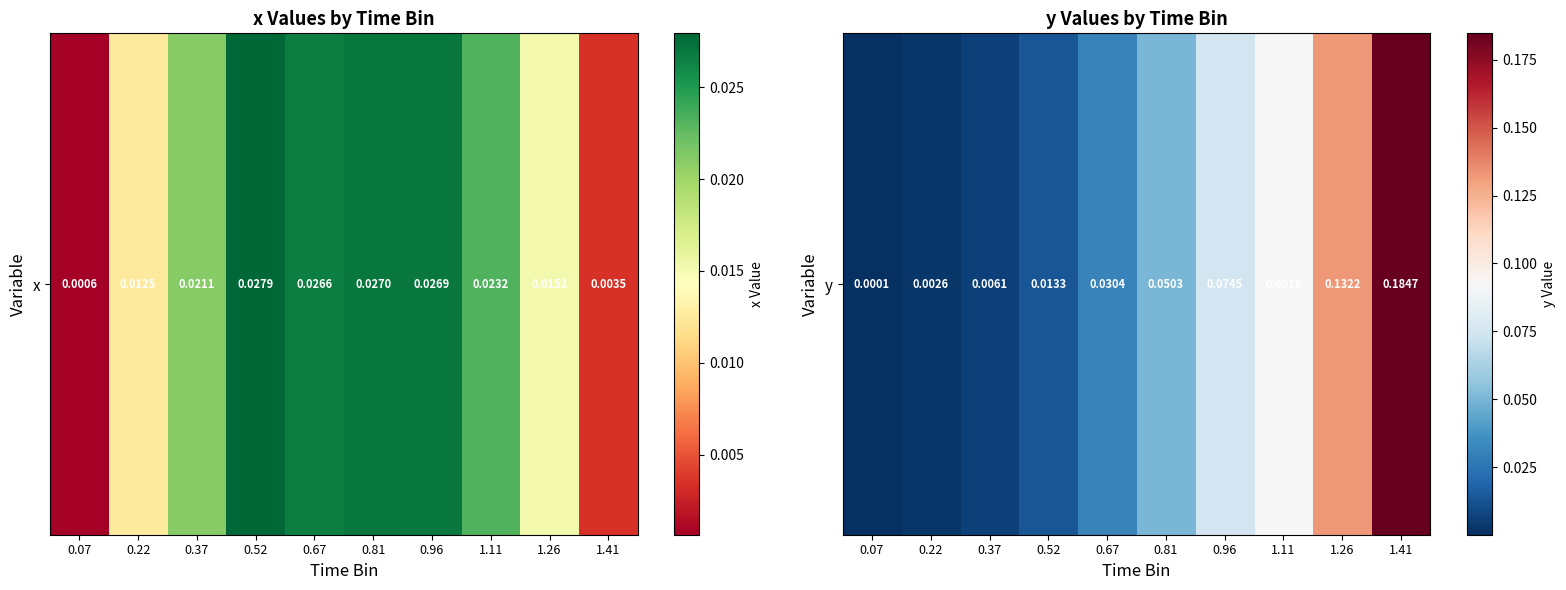

Reading right to left, what are all the values shown in this chart?

0.2	0.1	0.1	0.1	0.1	0.0	0.0	0.0	0.0	0.0